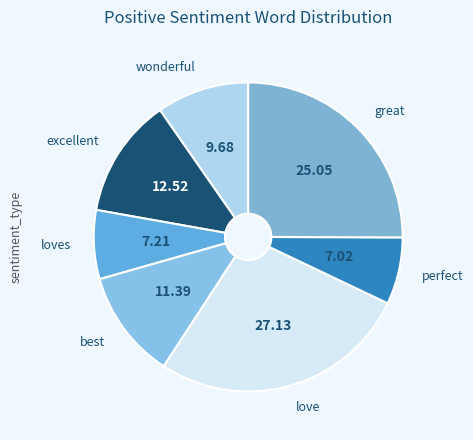

Which slice is the largest?

love